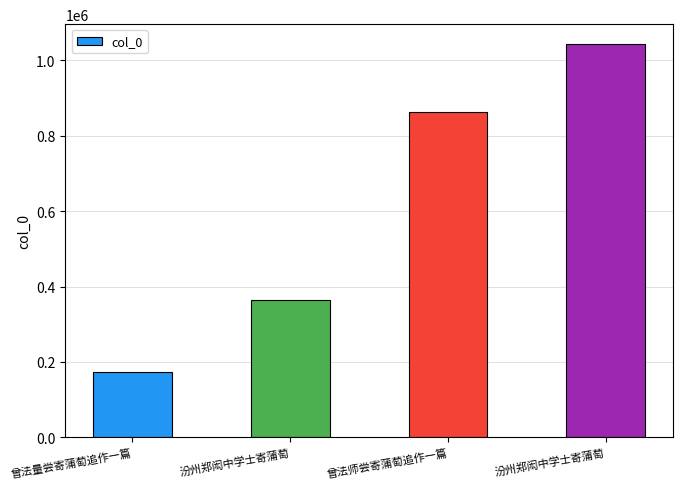

Which category has the highest value across all series?

汾州郑闳中学士寄蒲萄